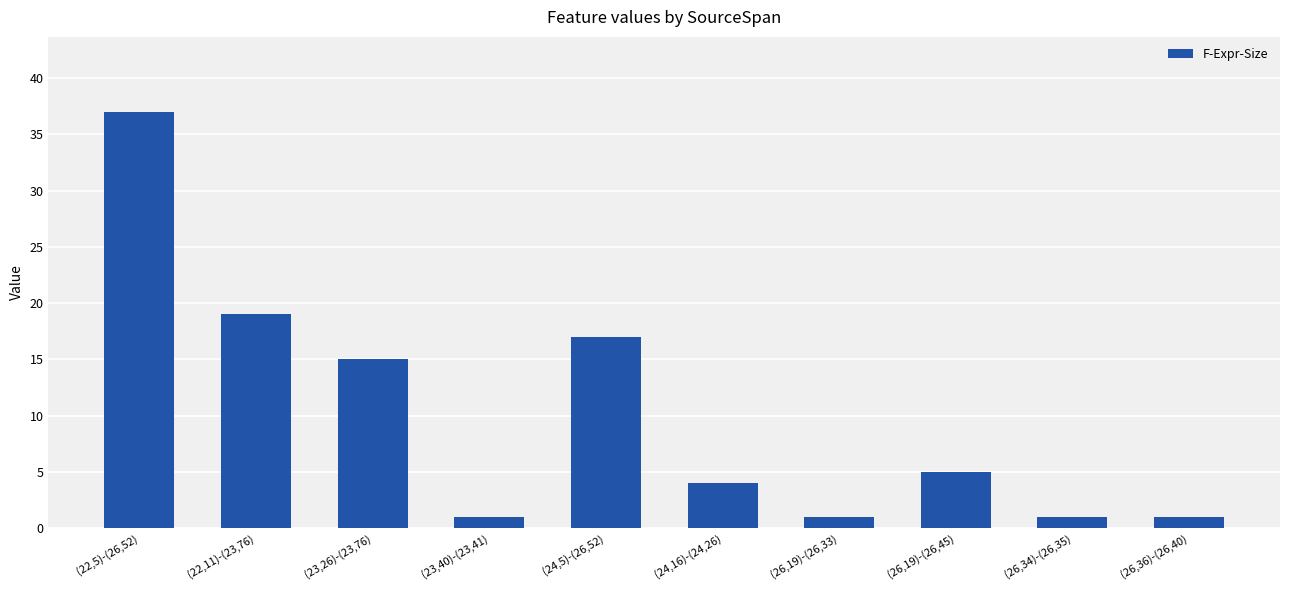

Which has a higher value, (23,40)-(23,41) or (24,5)-(26,52)?

(24,5)-(26,52)